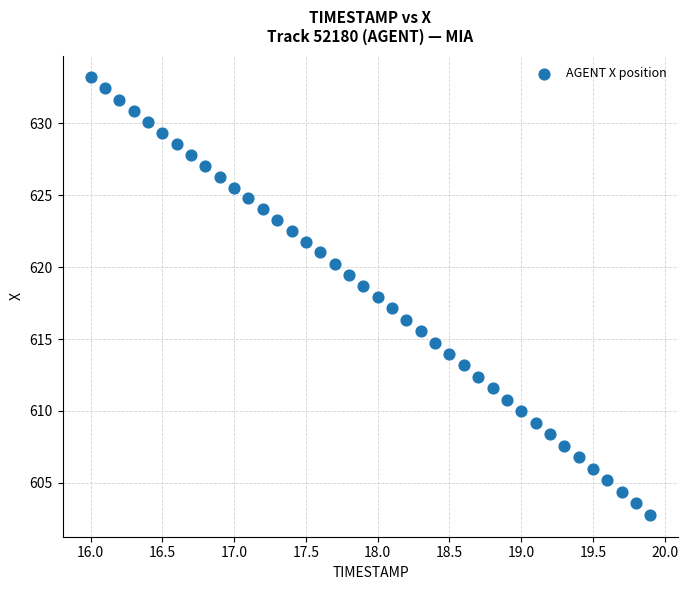

What is the range of Y values (max minus min)?

30.4